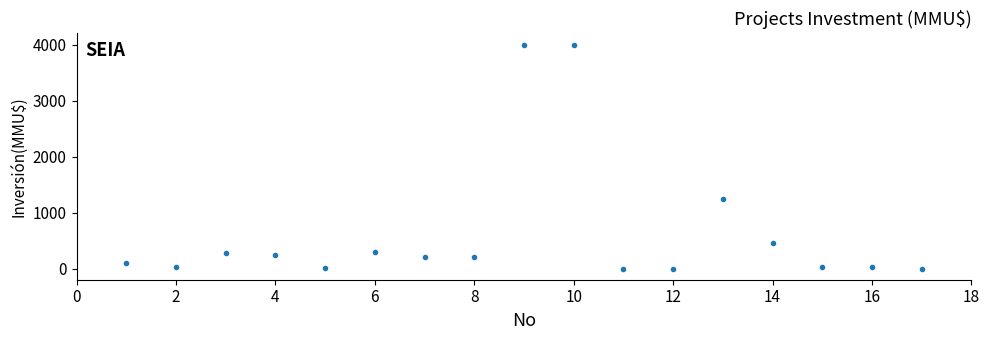

What is the range of Y values (max minus min)?

4000